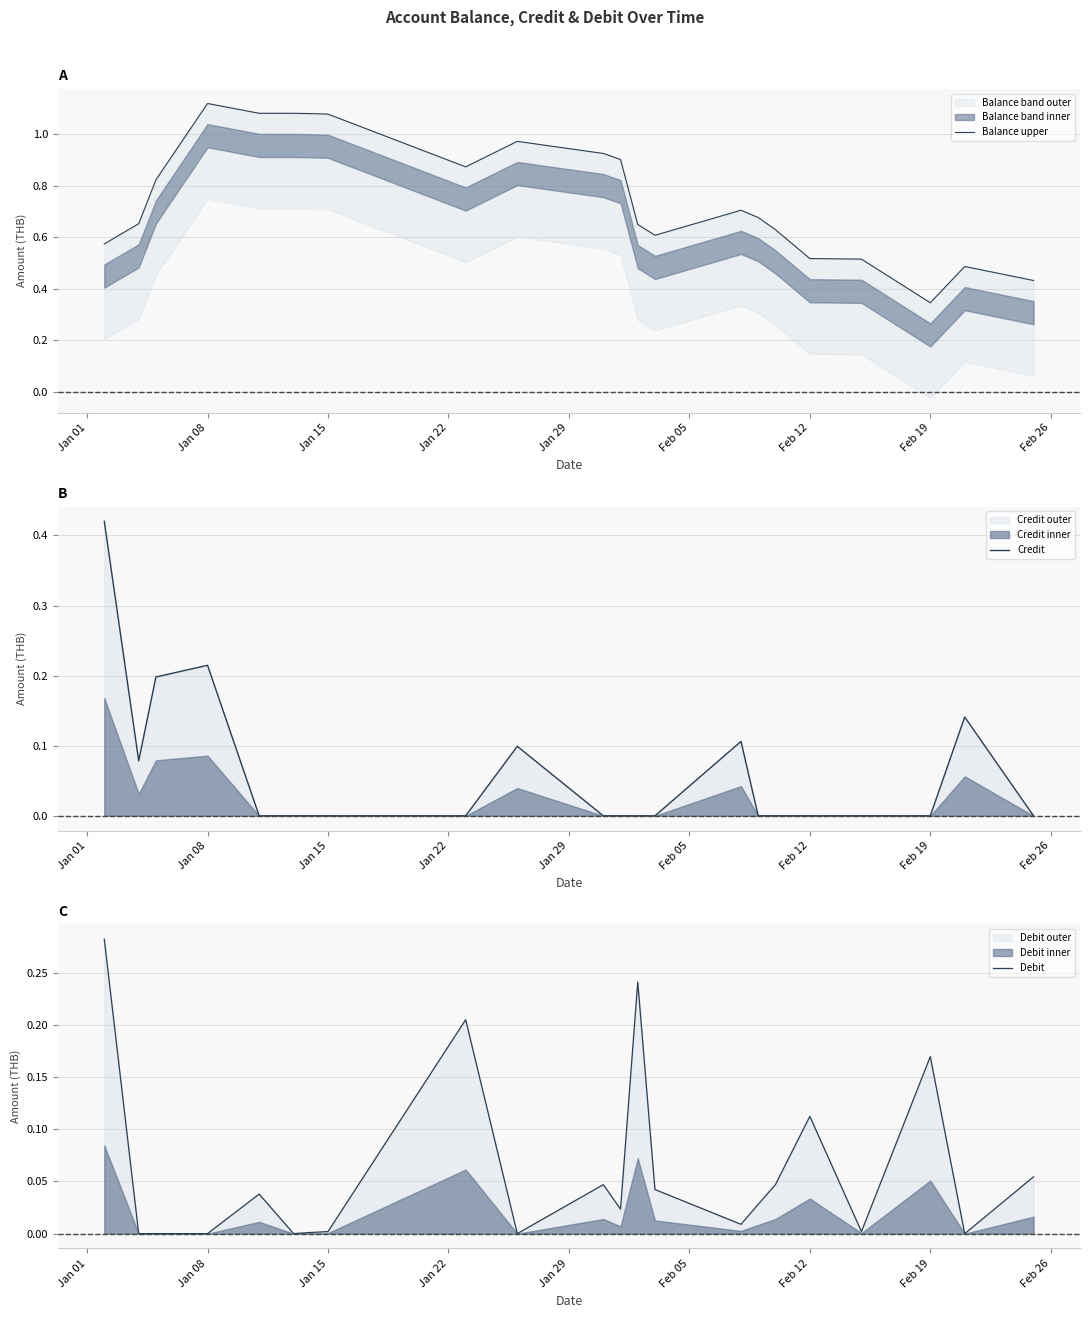

Reading left to right, what are all the values shown in this chart?

Balance upper: 0.6	0.7	0.8	1.1	1.1	1.1	1.1	1.1	0.9	1.0	0.9	0.9	0.7	0.6	0.7	0.7	0.6	0.5	0.5	0.3	0.5	0.4
Credit: 0.4	0.1	0.2	0.2	0.0	0.0	0.0	0.0	0.0	0.1	0.0	0.0	0.0	0.0	0.1	0.0	0.0	0.0	0.0	0.0	0.1	0.0
Debit: 0.3	0.0	0.0	0.0	0.0	0.0	0.0	0.0	0.2	0.0	0.0	0.0	0.2	0.0	0.0	0.0	0.0	0.1	0.0	0.2	0.0	0.1